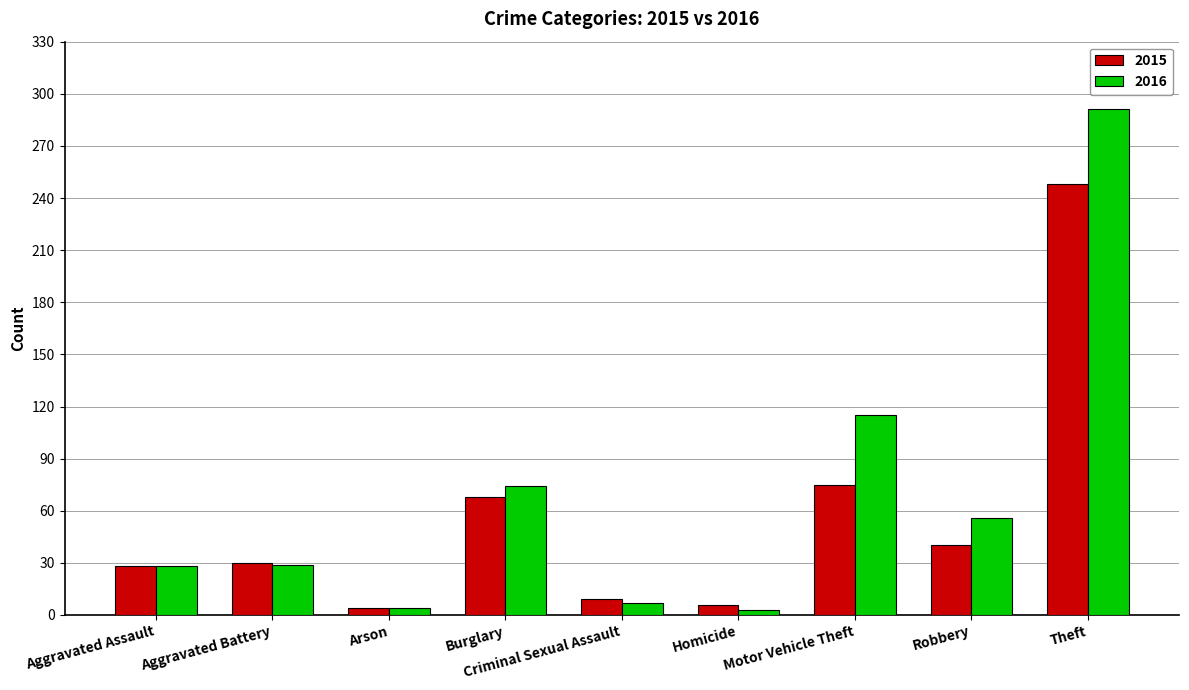

What is the difference between the highest and lowest values at Homicide?

3